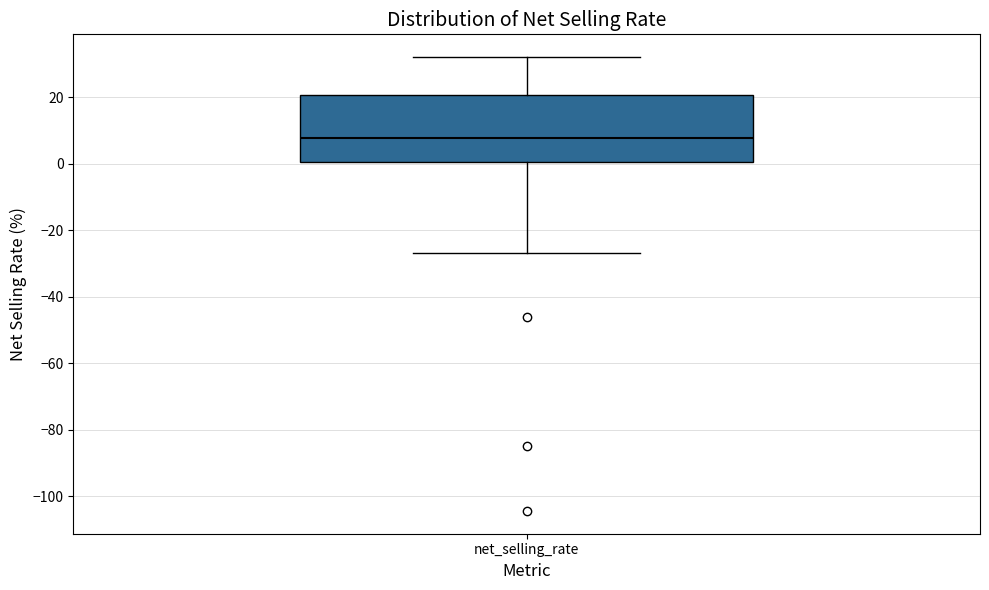

Where is the upper edge of the box for net_selling_rate on the y-axis? The values are not printed on the chart, so give them approximately, as read against the axis.

20